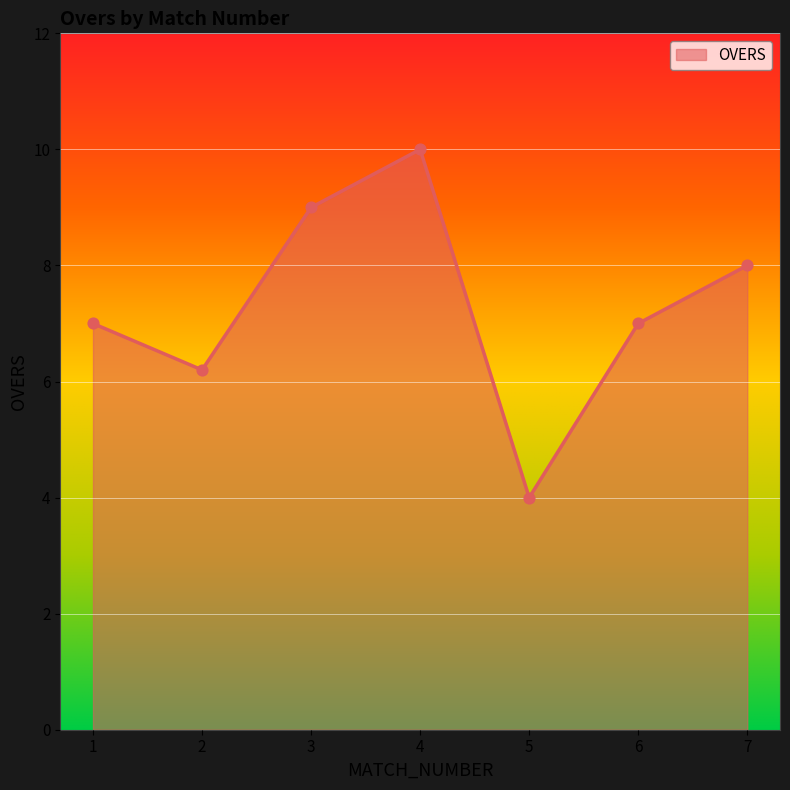

Between 1 and 3, which is larger?

3